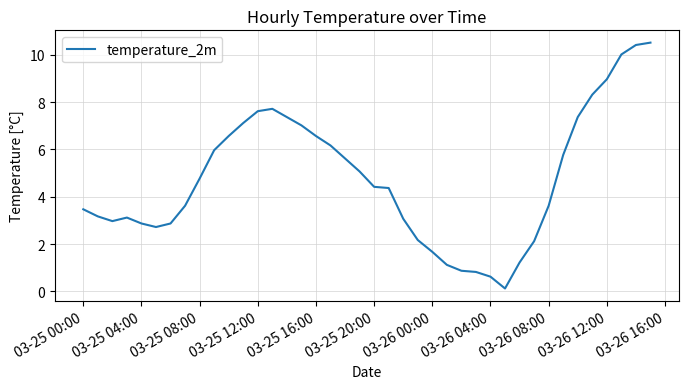

What is the difference between the maximum and minimum values?

10.4